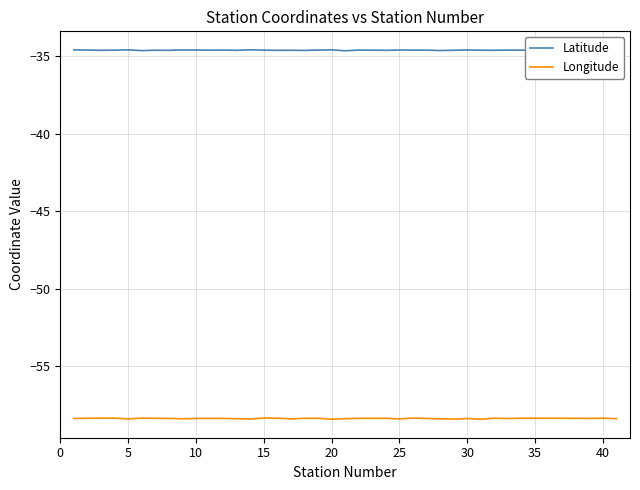

Which series has the largest total across all categories?

Latitude